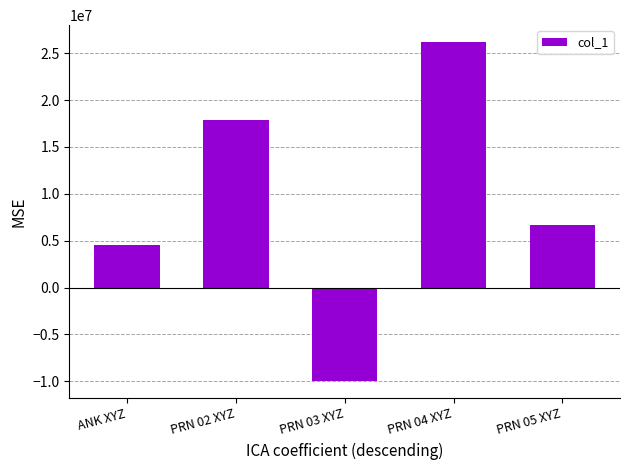

How many data points does each series have?

5